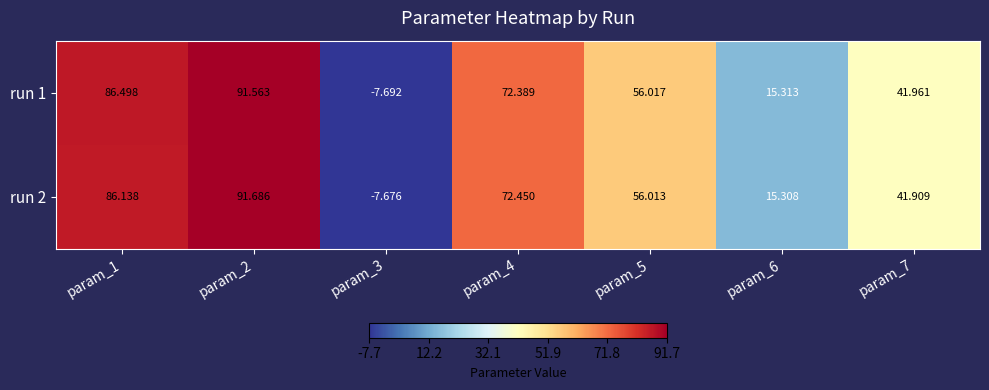

How many values in the run 1 series exceed 56?

4